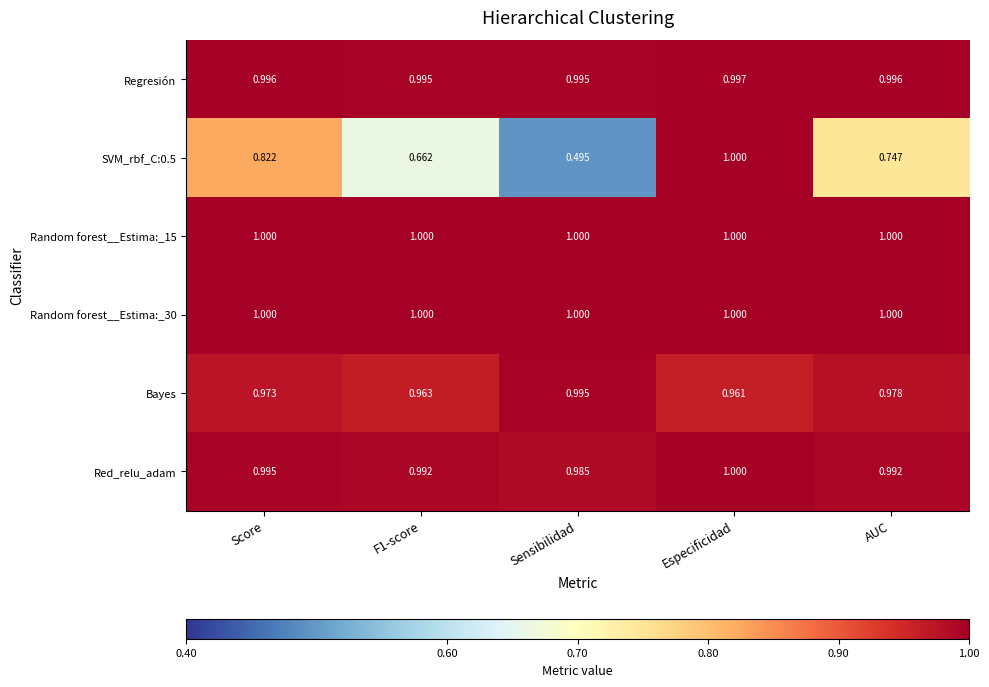

Is the value of Random forest__Estima:_30 at Especificidad greater than the value of Bayes at Sensibilidad?

Yes